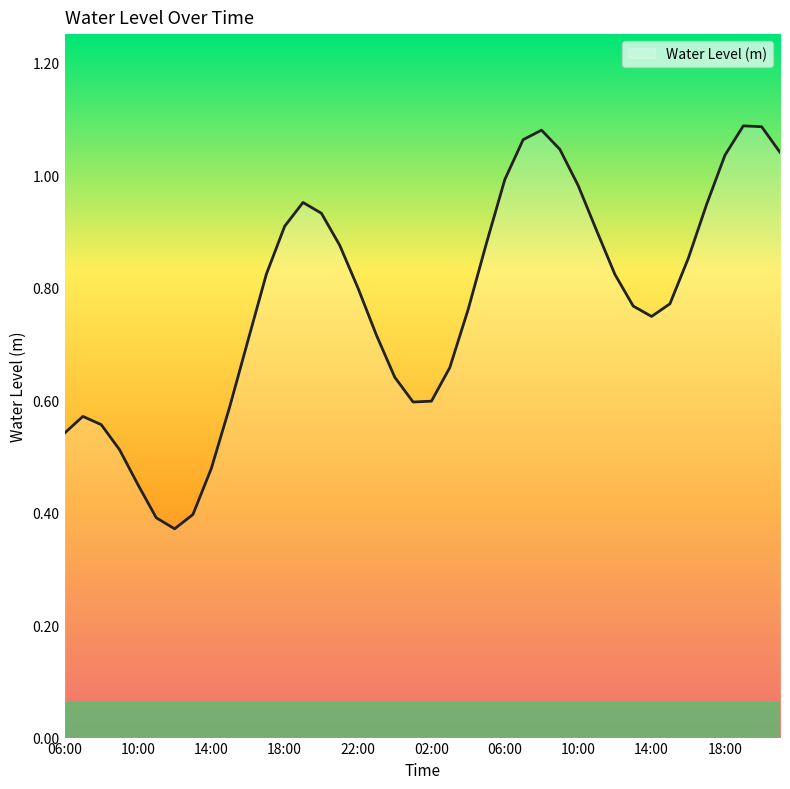

Does the chart display data point markers on the line(s)?

No